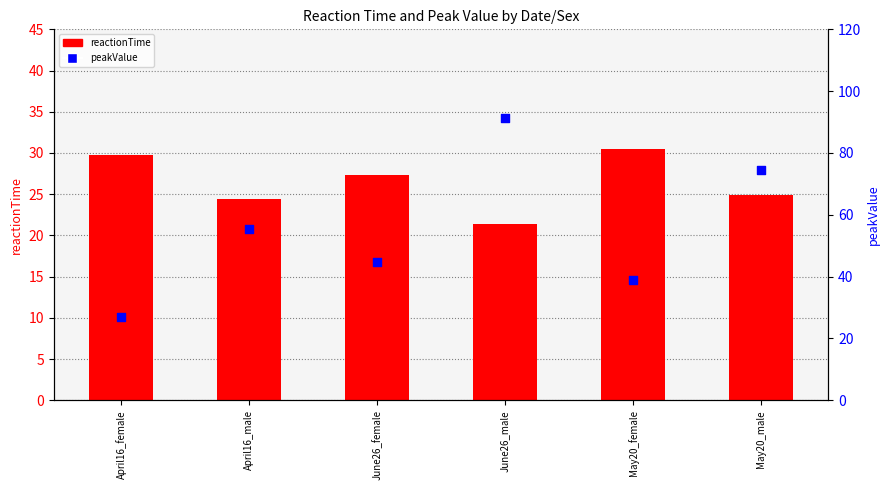

Which series has the largest total across all categories?

peakValue